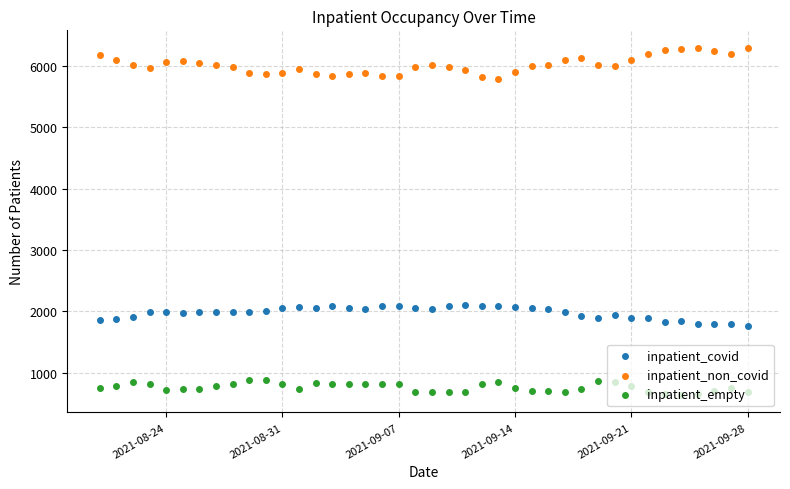

Which series has the largest total across all categories?

inpatient_non_covid